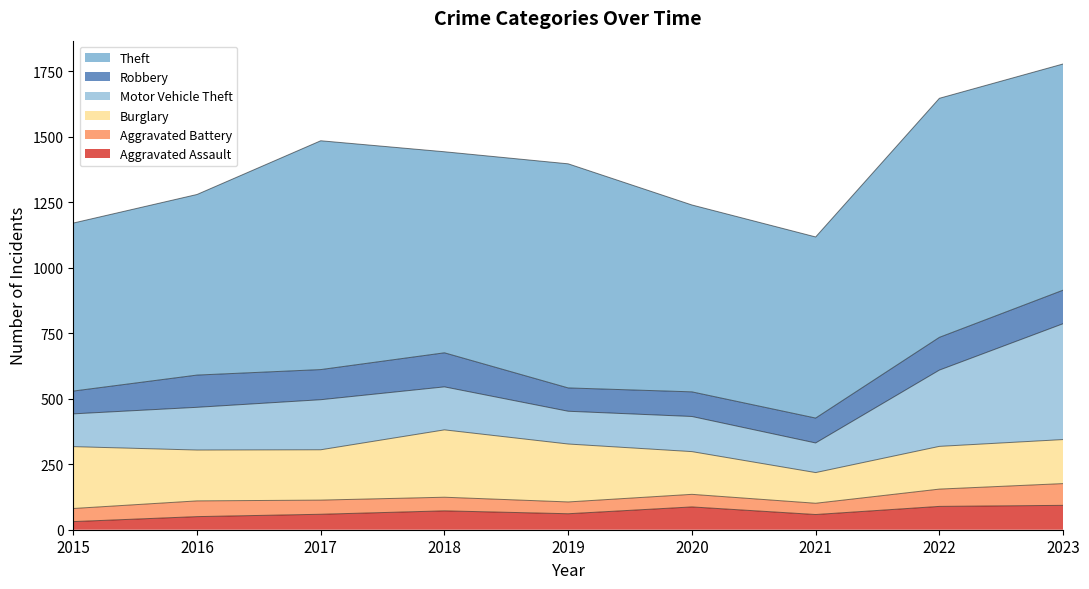

In Aggravated Assault, how many points are higher than both neighbors (excluding endpoints)?

2